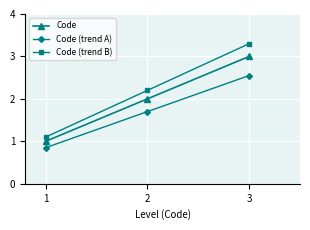

At how many categories does at least one series exceed 2?

2